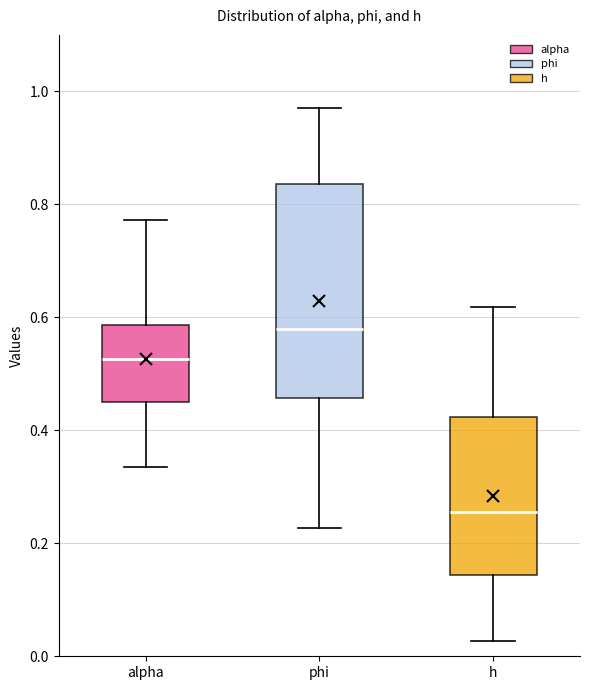

Comparing the boxes themselves (not the whiskers), which one is the tallest?

phi